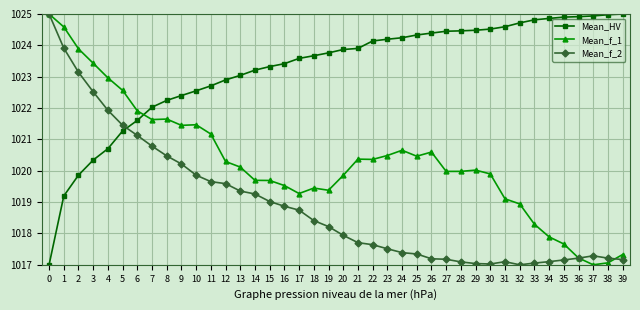

List the series in order of their overall mean, lowest first.

Mean_f_2, Mean_f_1, Mean_HV